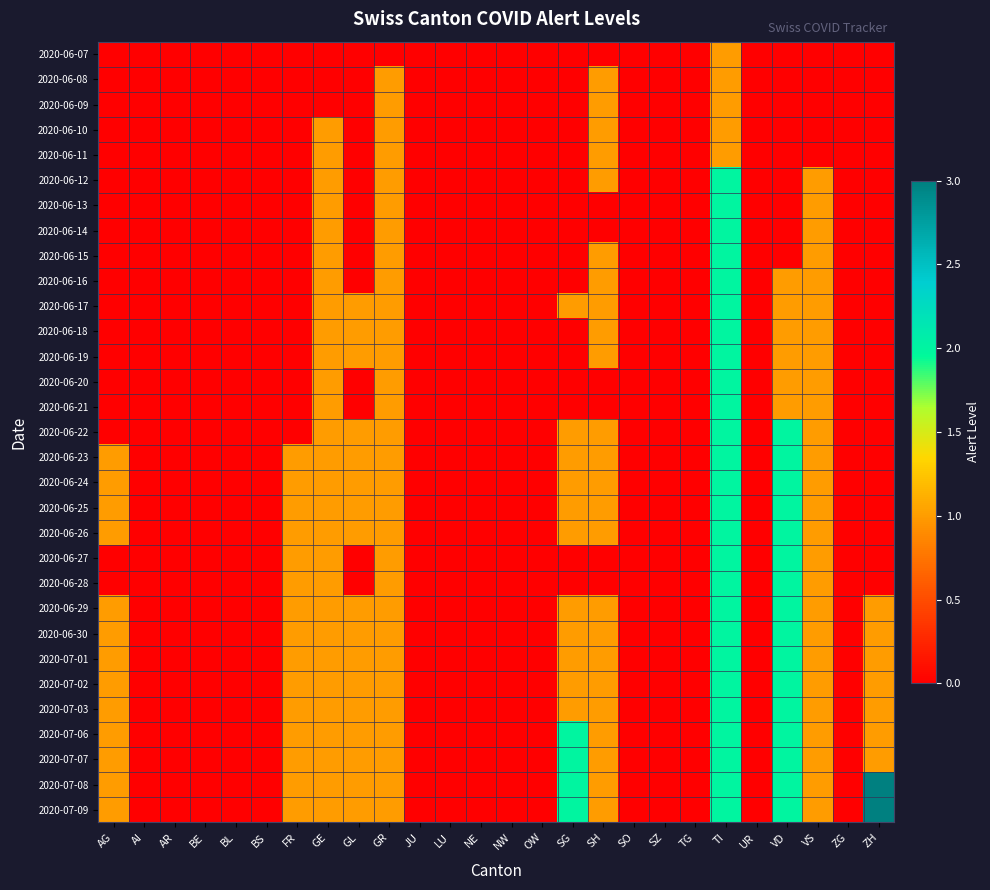

List the series in order of their peak value, highest first.

2020-07-08, 2020-07-09, 2020-06-12, 2020-06-13, 2020-06-14, 2020-06-15, 2020-06-16, 2020-06-17, 2020-06-18, 2020-06-19, 2020-06-20, 2020-06-21, 2020-06-22, 2020-06-23, 2020-06-24, 2020-06-25, 2020-06-26, 2020-06-27, 2020-06-28, 2020-06-29, 2020-06-30, 2020-07-01, 2020-07-02, 2020-07-03, 2020-07-06, 2020-07-07, 2020-06-07, 2020-06-08, 2020-06-09, 2020-06-10, 2020-06-11